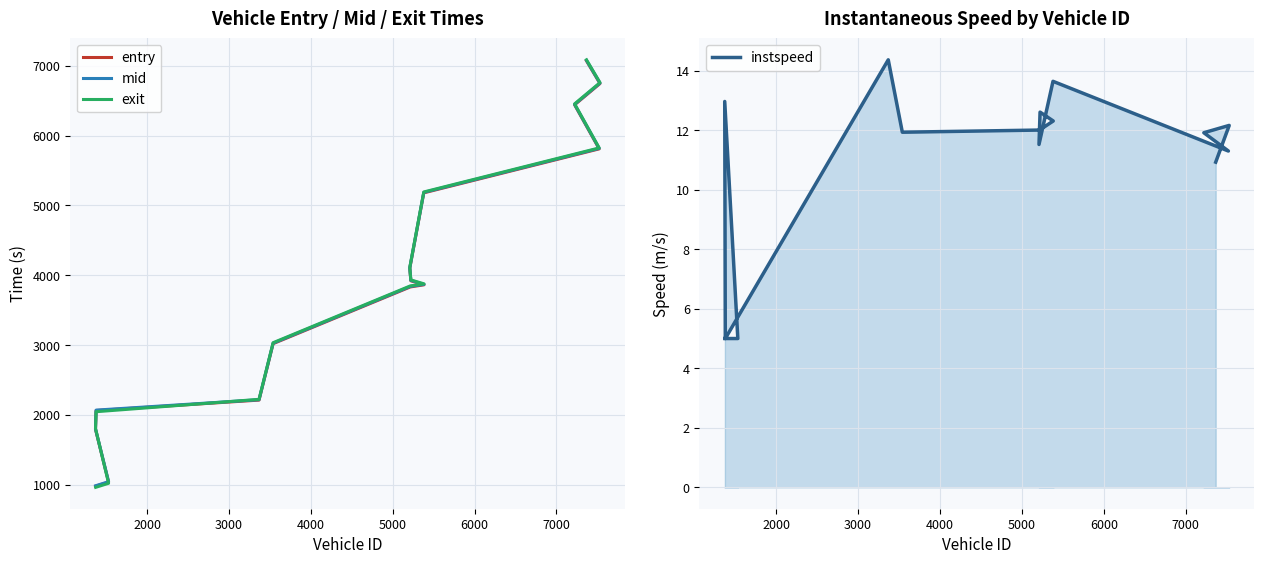

Is it true that mid equals 2525.9 at 12?

False